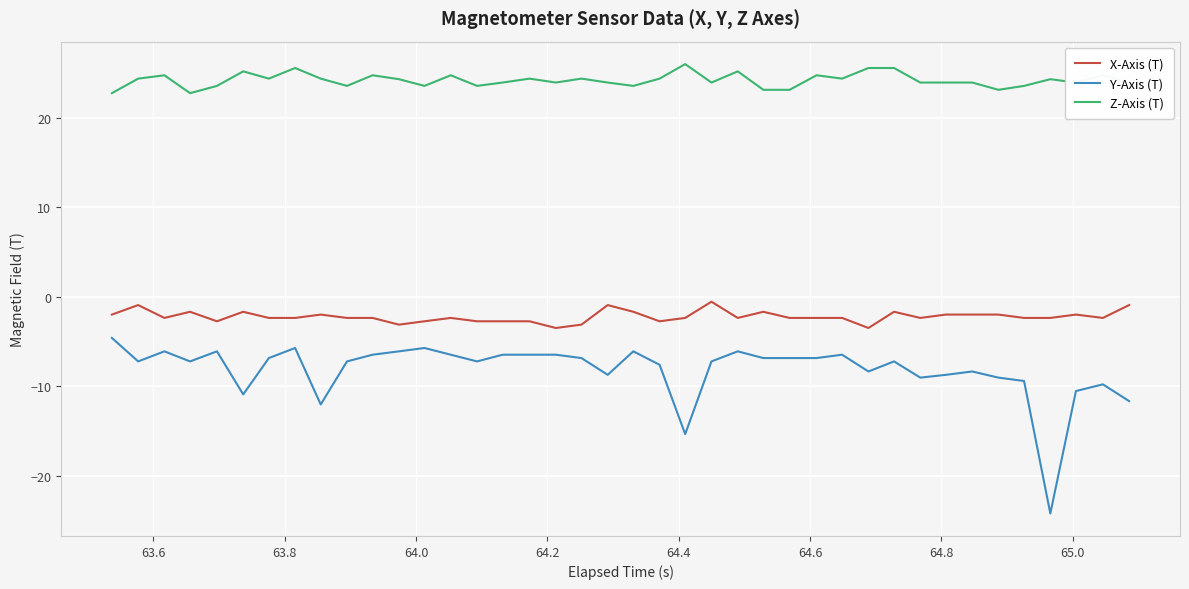

Which series has the largest range (max minus min)?

Y-Axis (T)